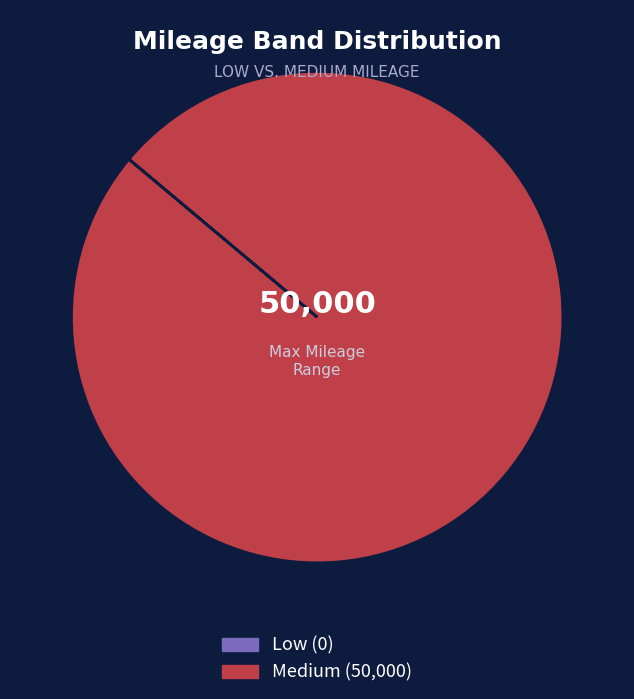

Which category has the biggest portion of the pie?

Medium